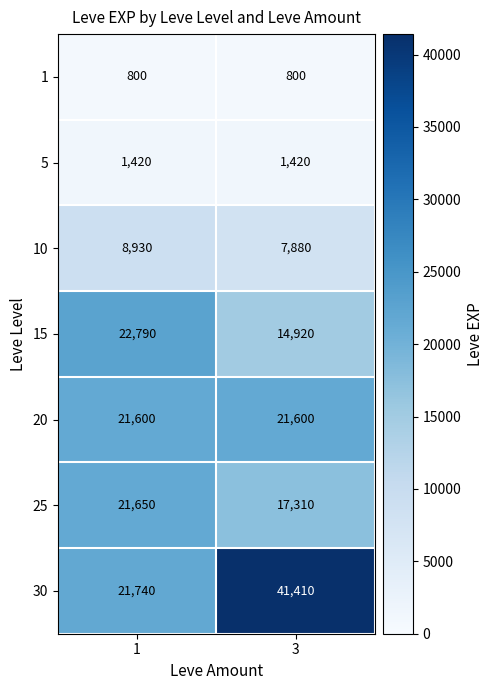

The value of 15 at 3 is 14920. True or false?

True